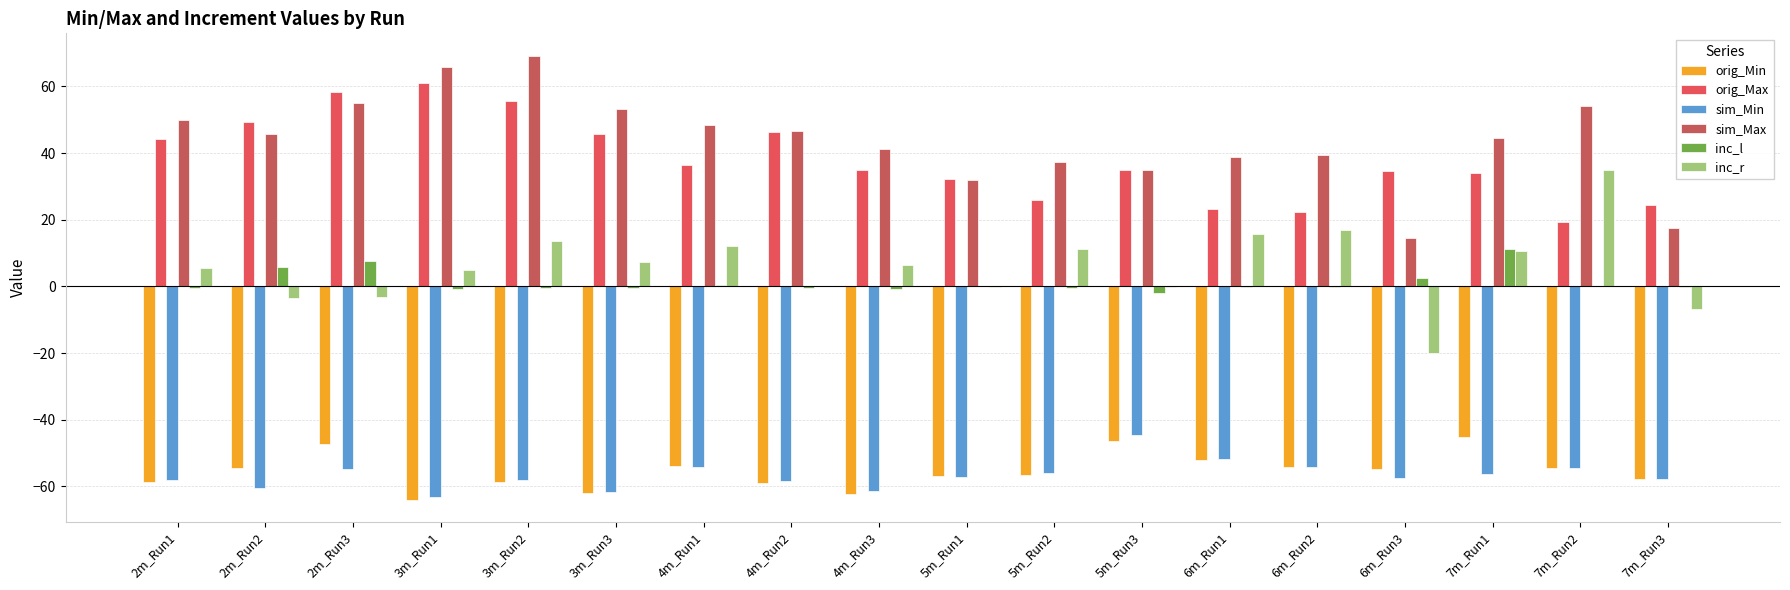

What are all the series names shown in the legend?

orig_Min, orig_Max, sim_Min, sim_Max, inc_l, inc_r